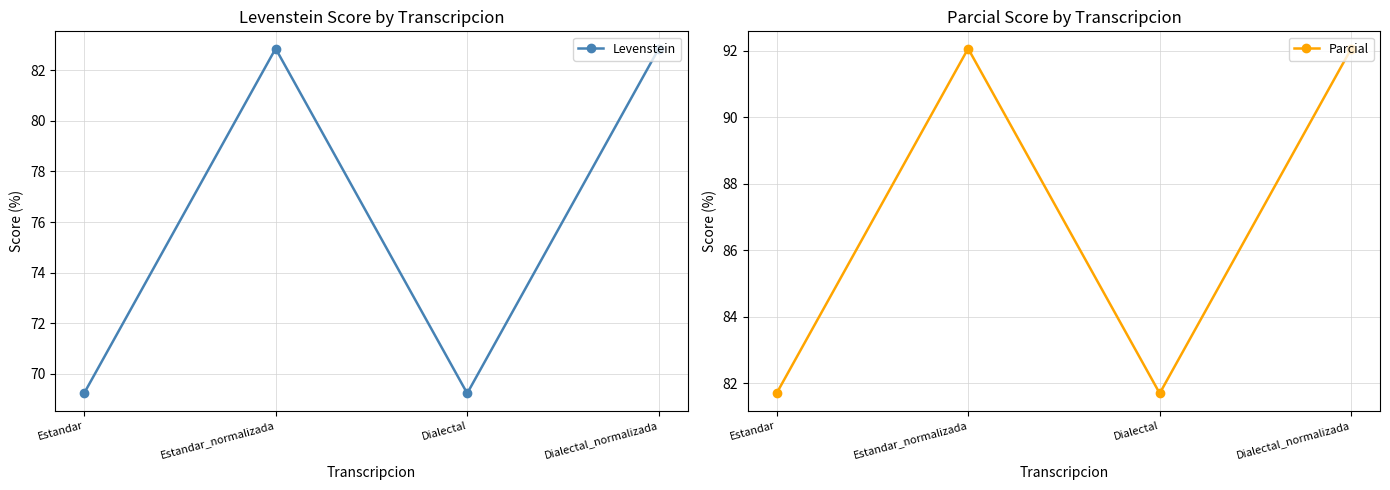

True or false: Parcial and Levenstein cross at least once.

False